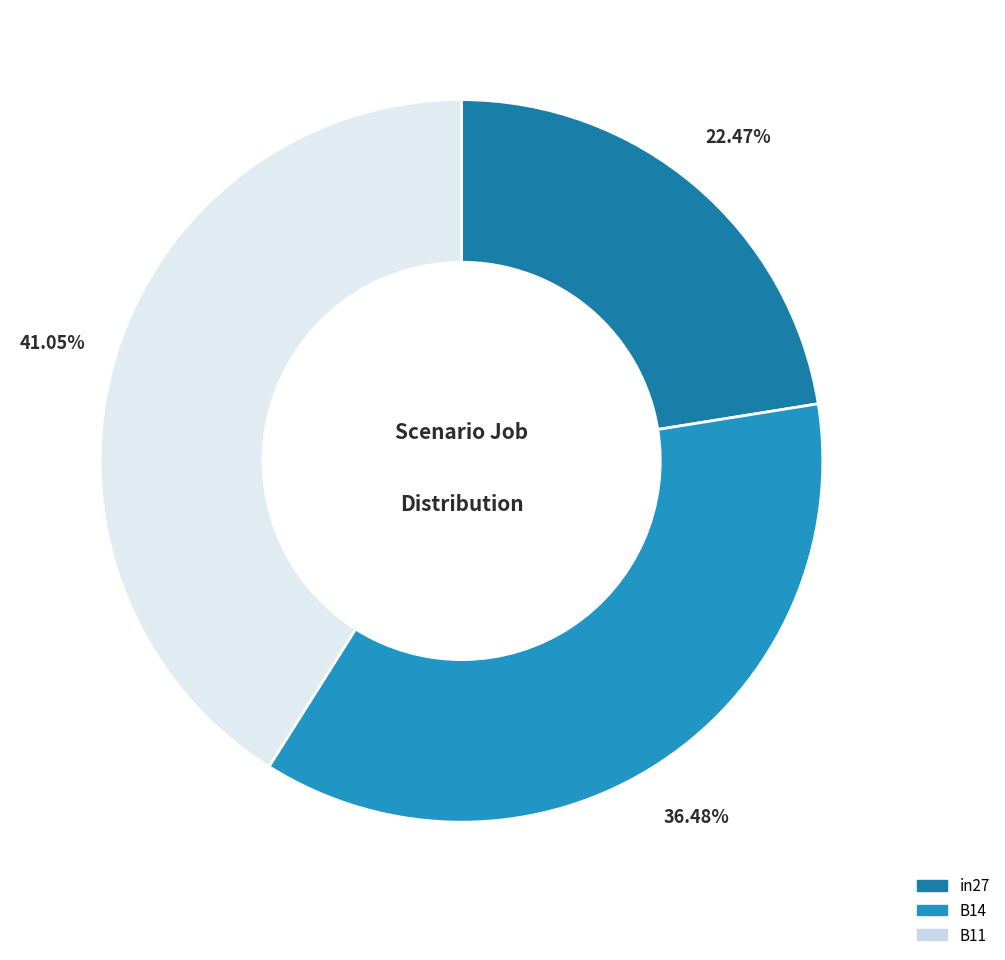

True or false: in27 accounts for 32% of the total.

False